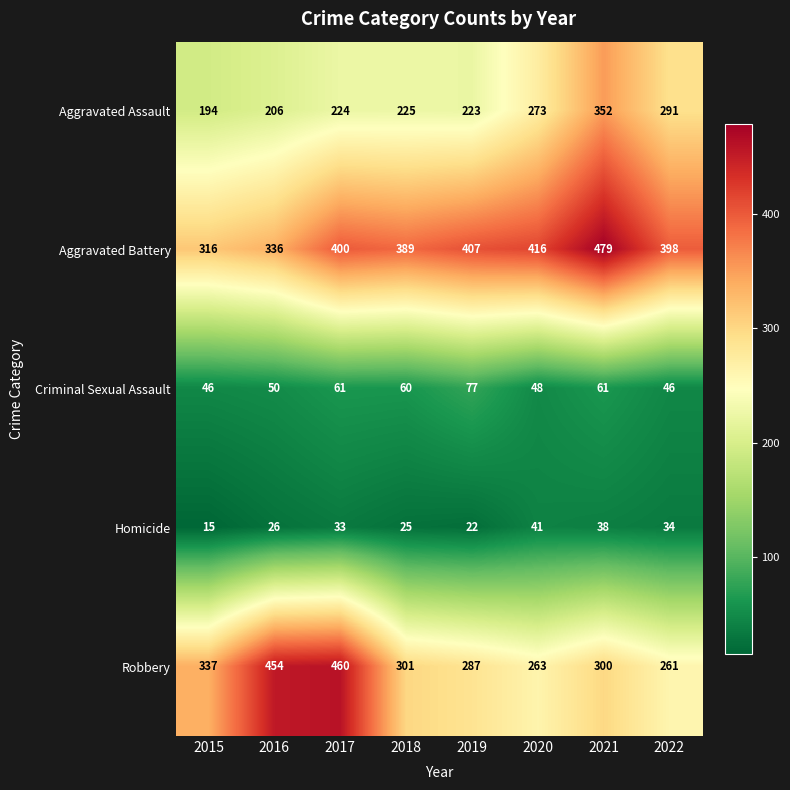

List the series in order of their peak value, highest first.

Aggravated Battery, Robbery, Aggravated Assault, Criminal Sexual Assault, Homicide